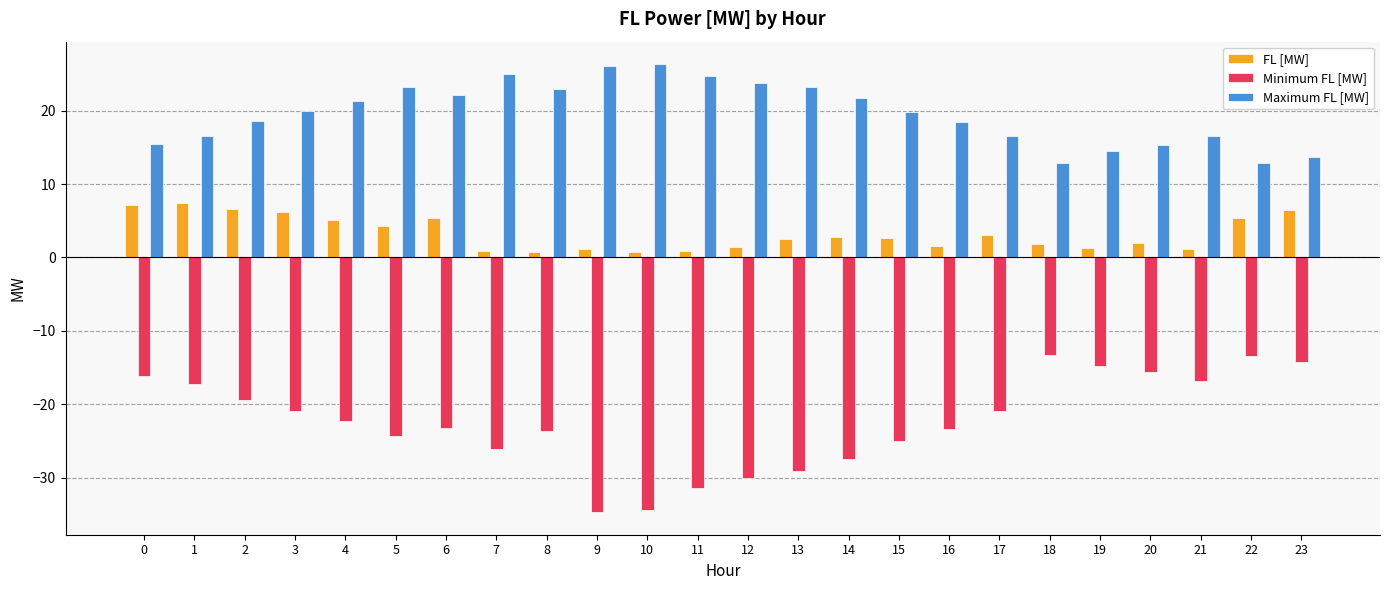

How many bars are there in each group?

3